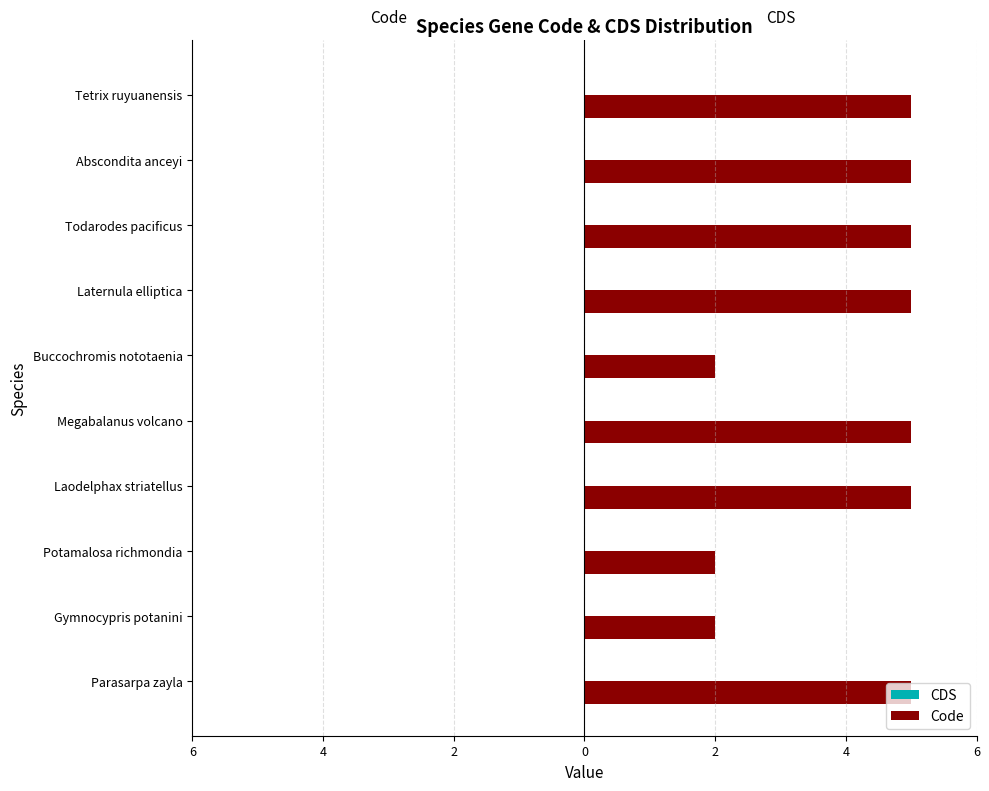

Does the chart contain any negative values?

No